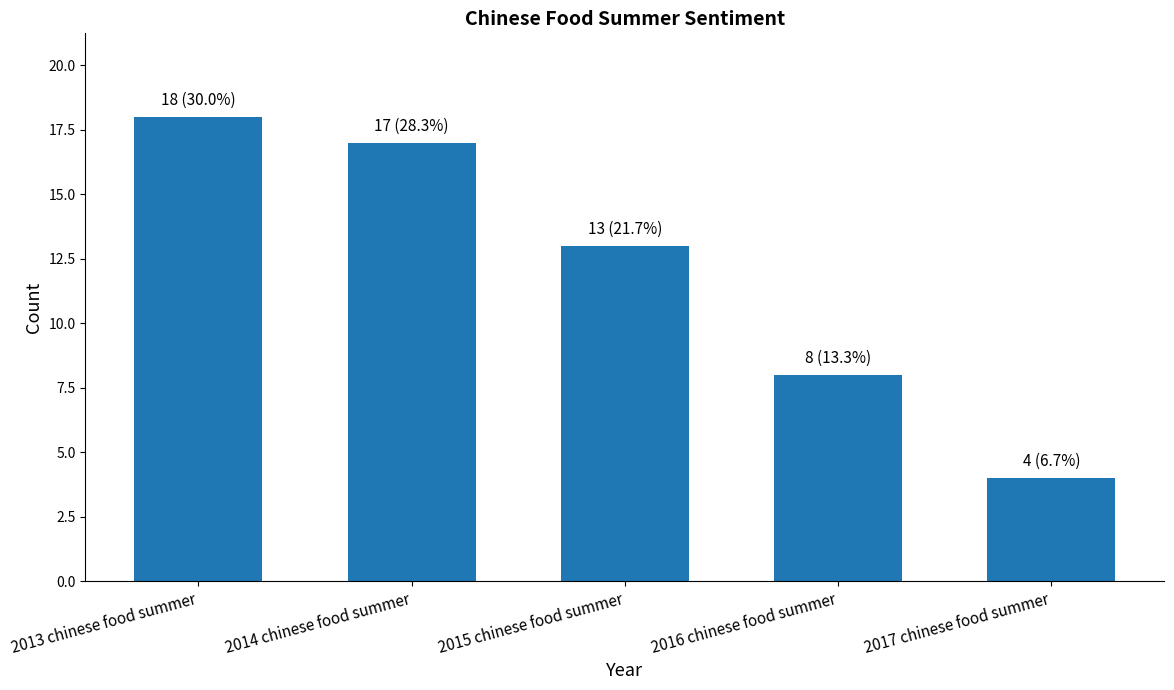

The value at 2014 chinese food summer is 17. True or false?

True